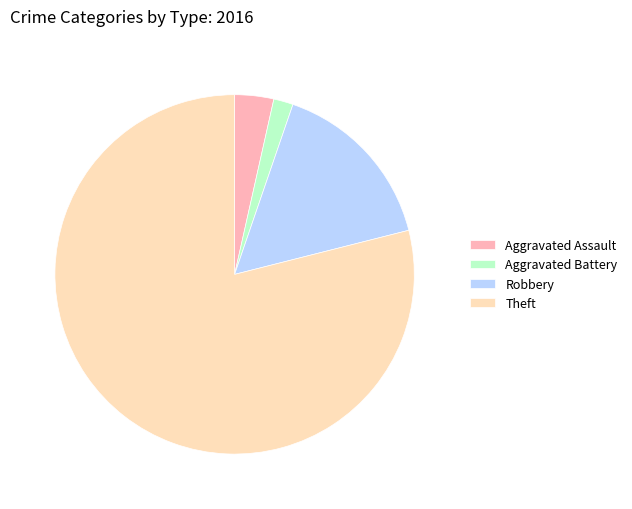

What is the smallest slice in the pie chart?

Aggravated Battery